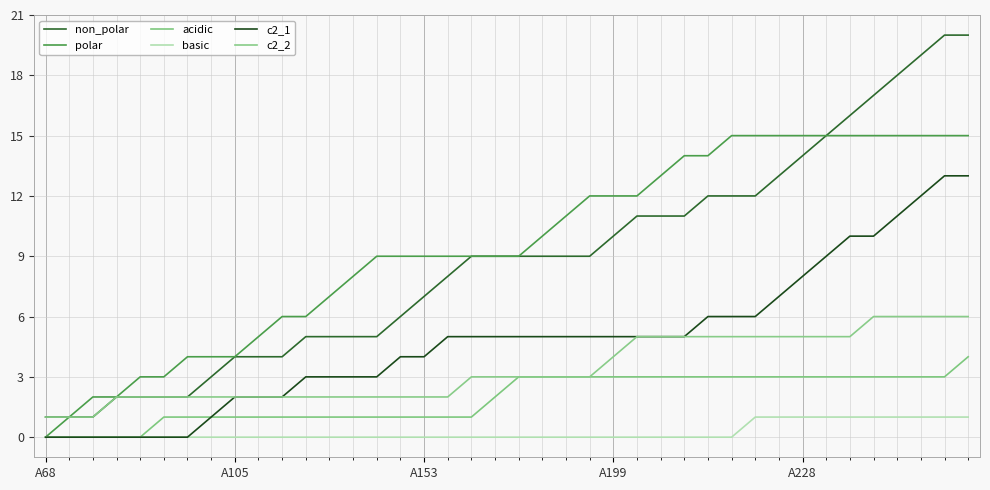

Count the number of categories in the chart.

40